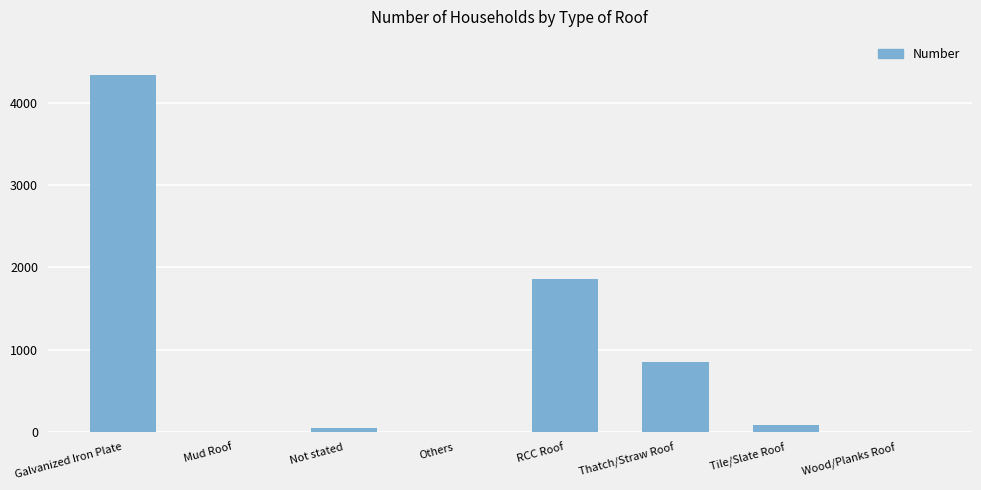

What is the difference between the values at Wood/Planks Roof and Mud Roof?

3